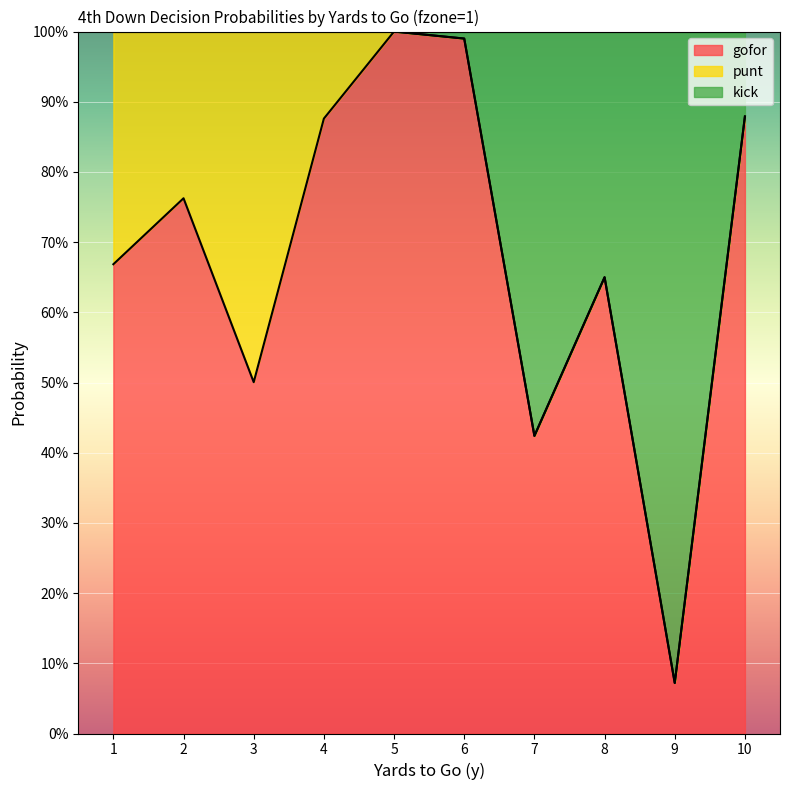

The gofor series shows 1.0 at 5. True or false?

True